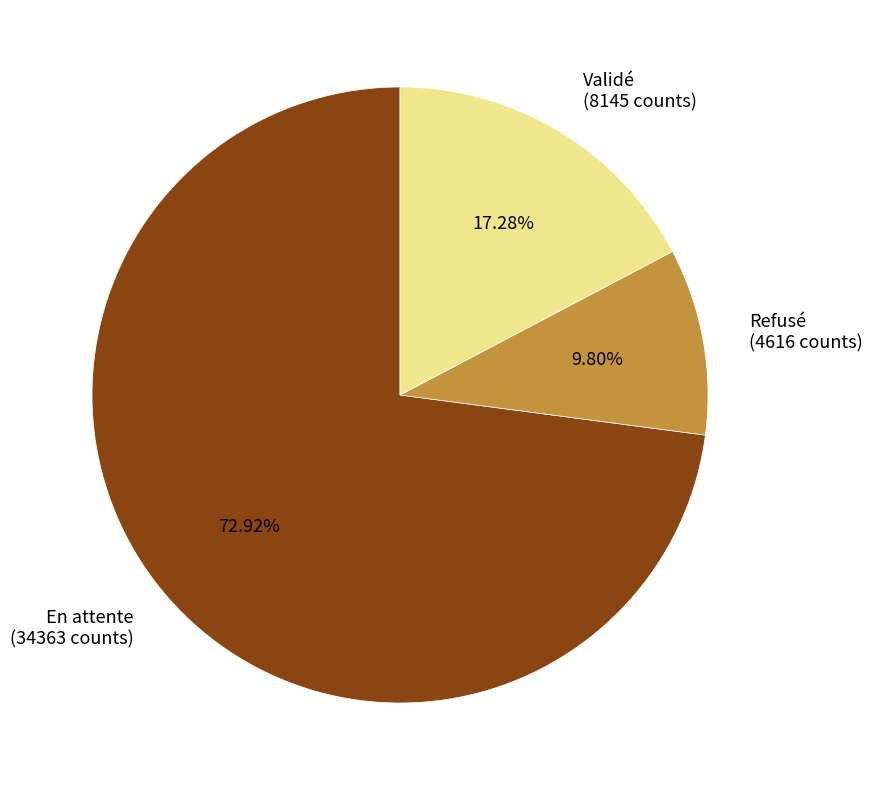

What is the total percentage of Validé and Refusé?

27.1%